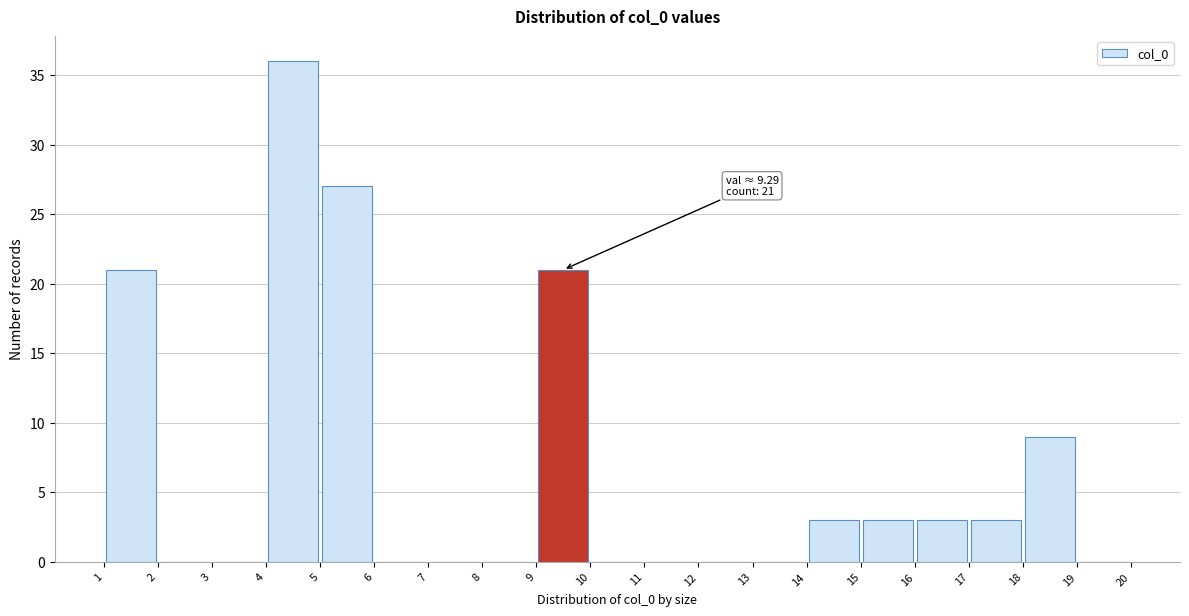

Which range on the x-axis has the tallest bar?

4 to 5